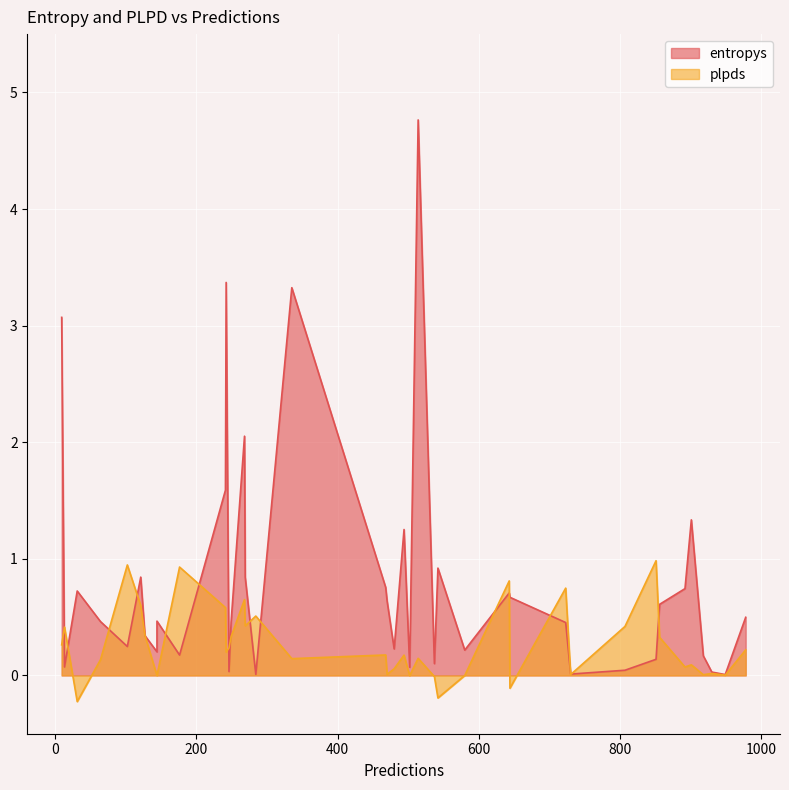

Count the number of categories in the chart.

40